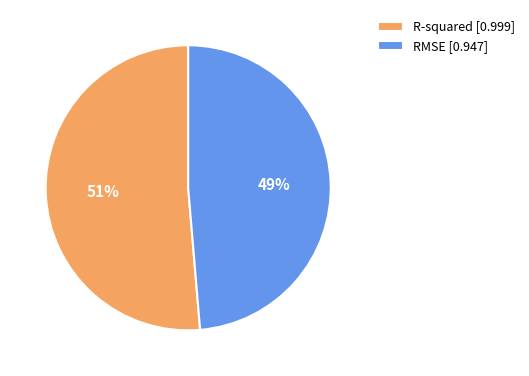

Do R-squared [0.999] and RMSE [0.947] together represent more than half of the pie?

Yes